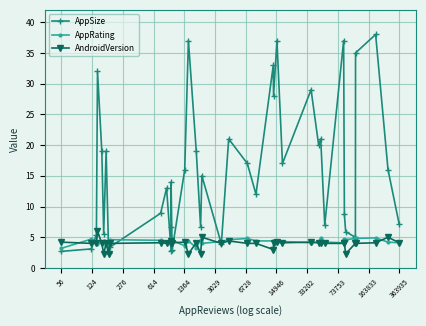

Does the chart display data point markers on the line(s)?

Yes